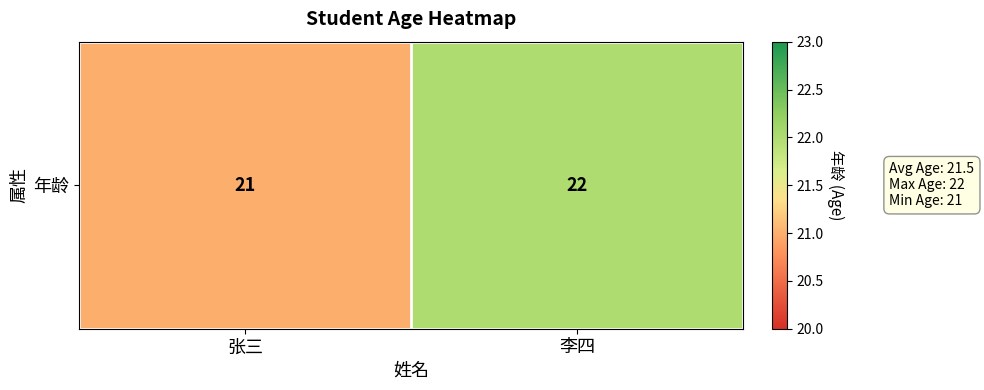

What is the sum of all values?

43